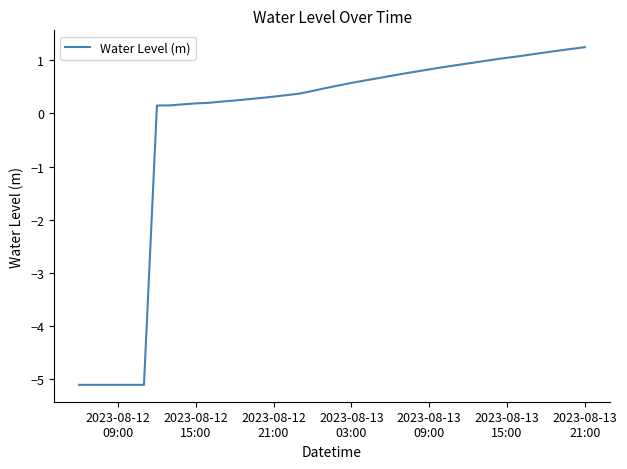

What is the greatest value displayed?

1.2